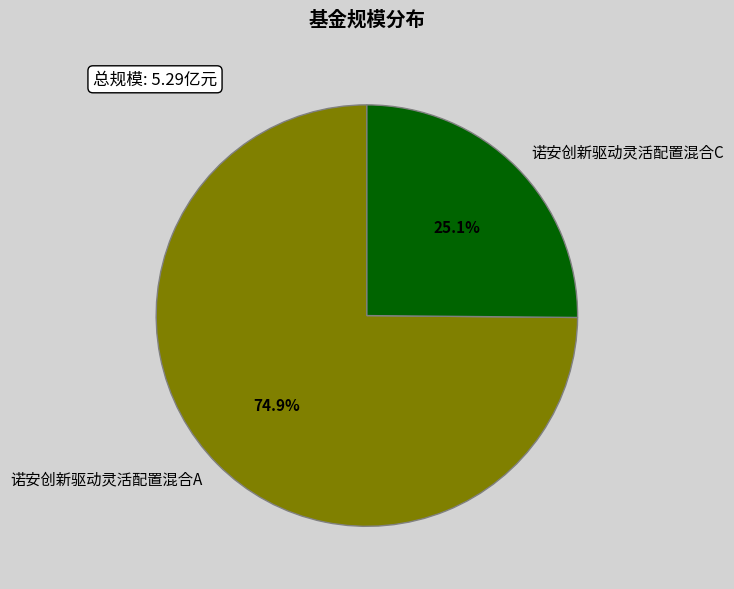

To the nearest percent, what is the average slice percentage?

50%